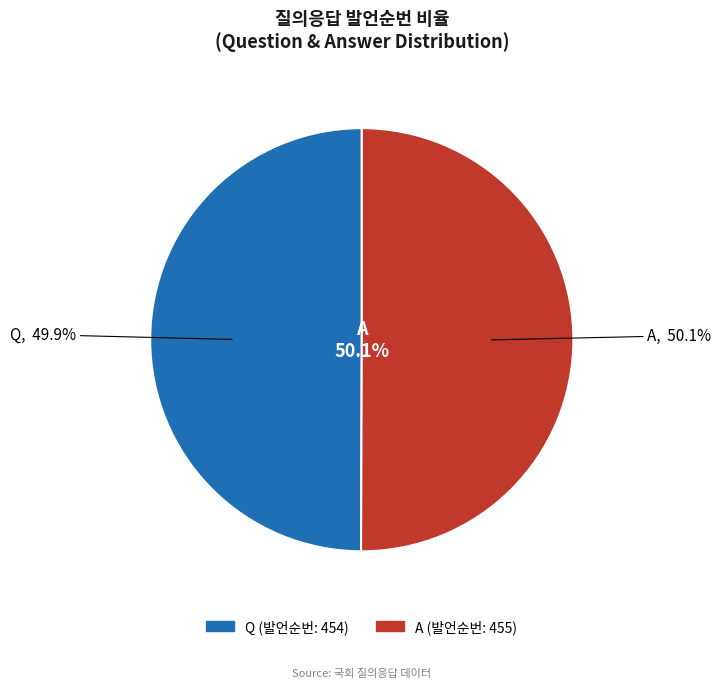

What is the largest slice in the pie chart?

A